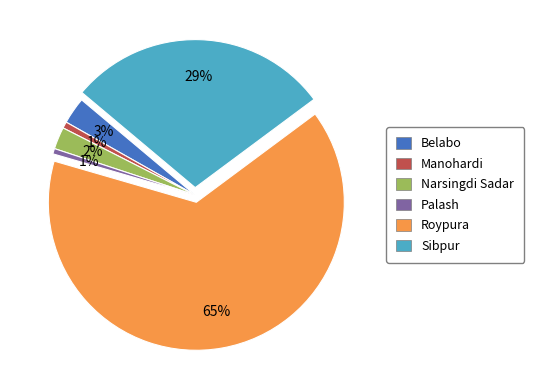

To the nearest percent, what portion does Sibpur represent?

29%